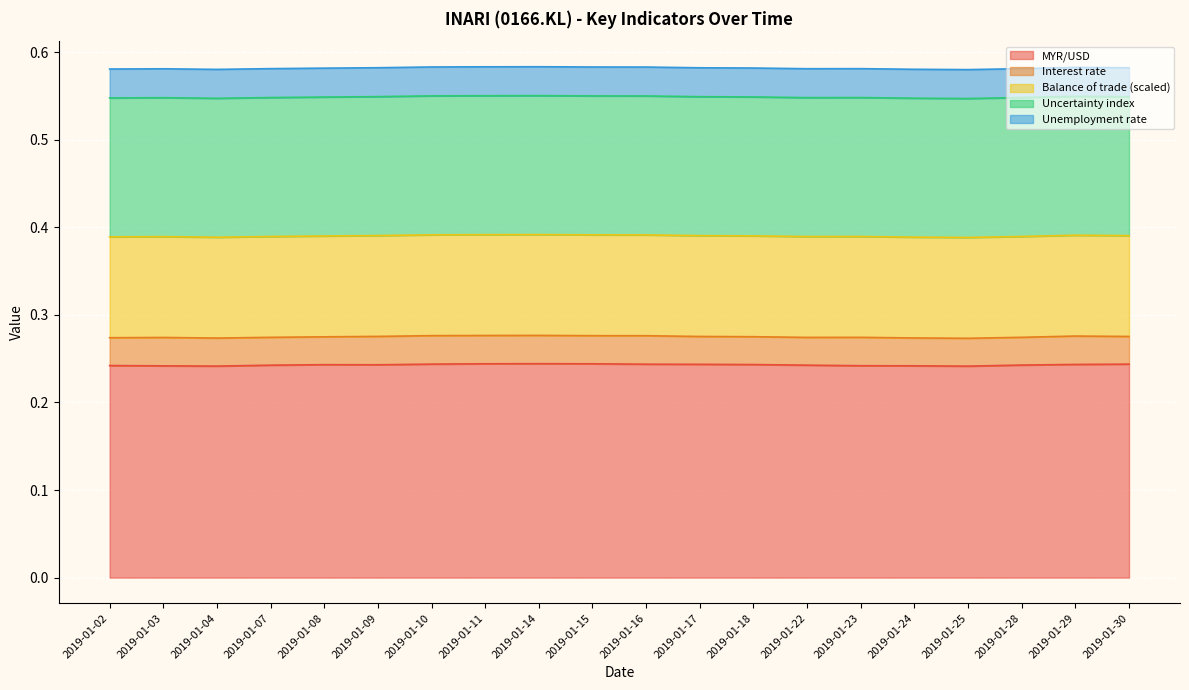

Is it true that MYR/USD equals 0.1 at 2019-01-14?

False